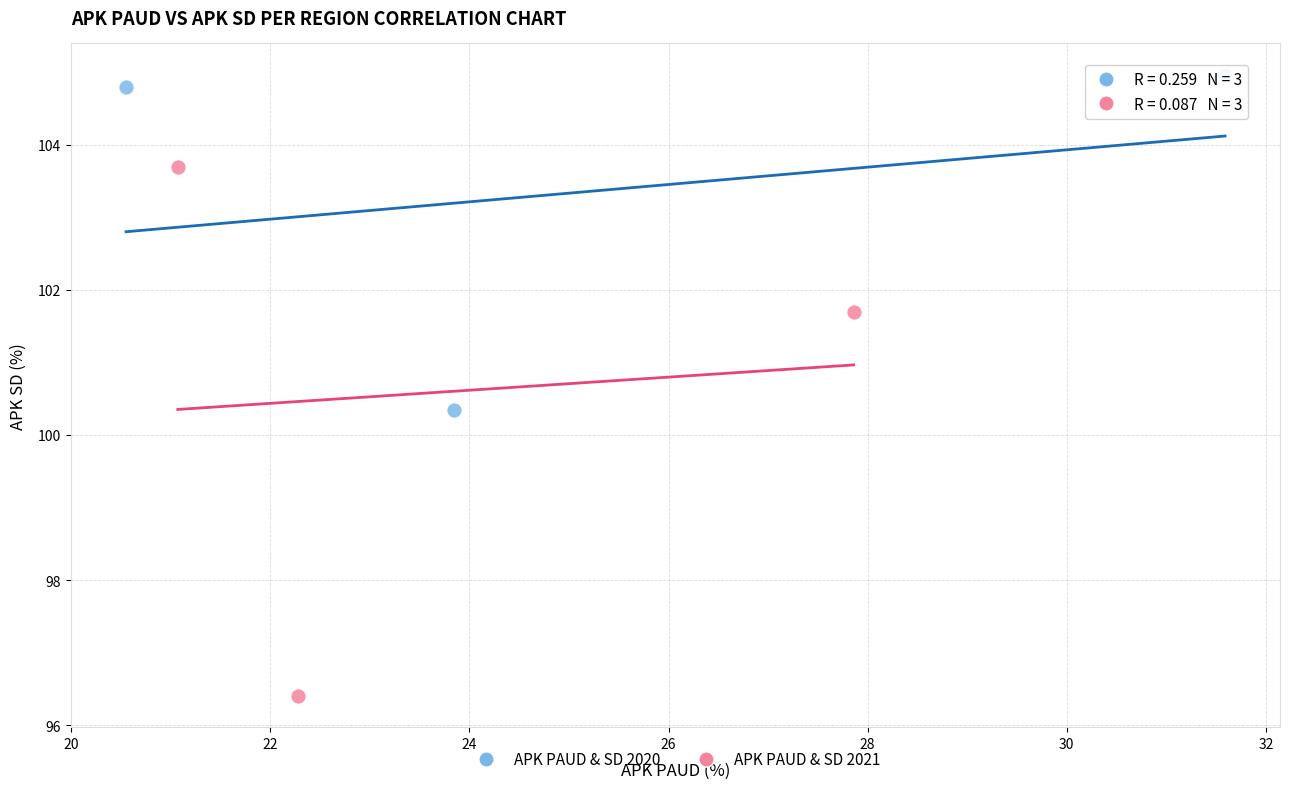

Which series has the widest spread of Y values?

APK PAUD & SD 2021